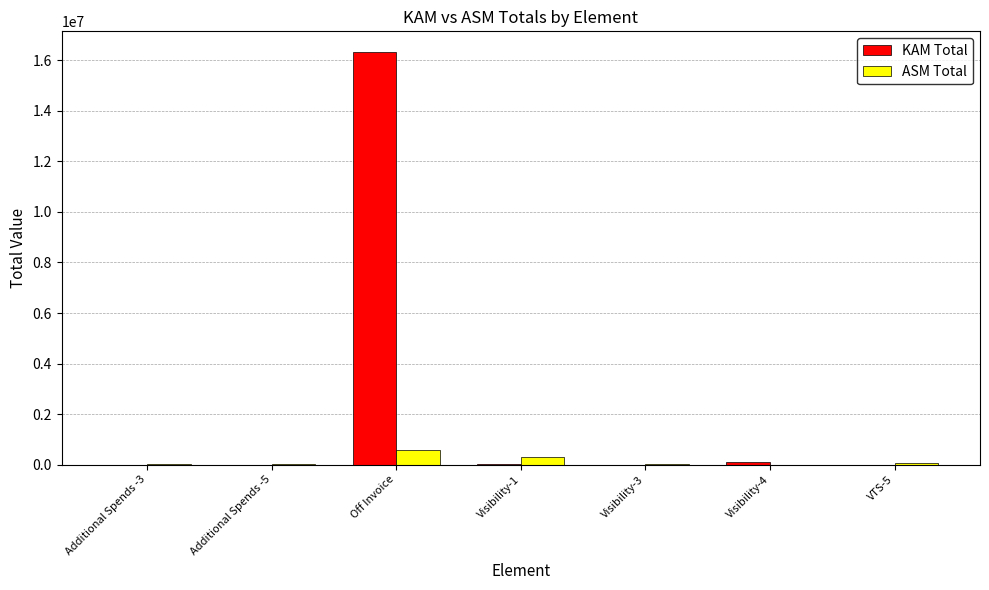

Does the chart contain stacked bars?

No